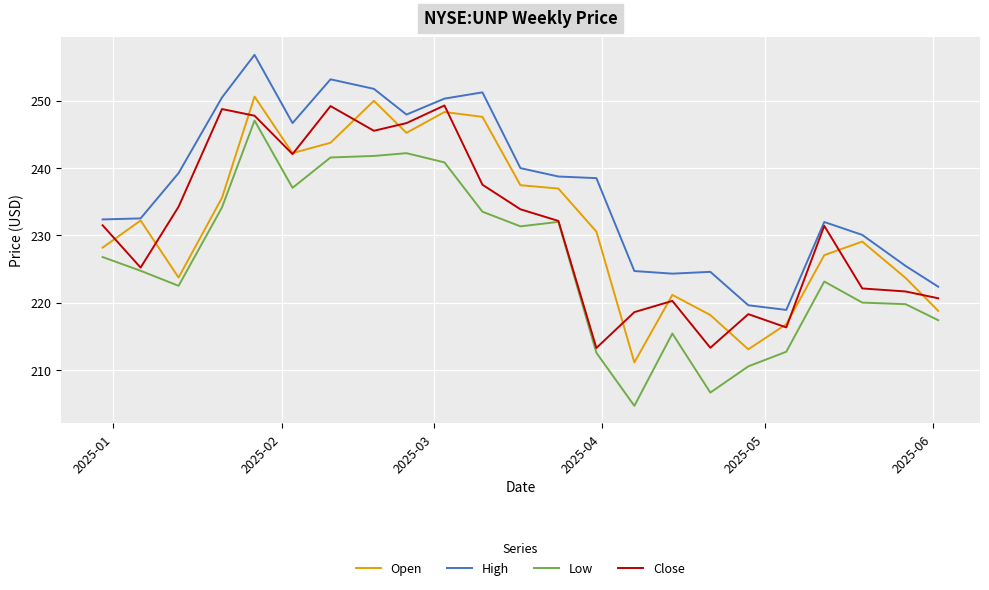

How many lines are shown in the chart?

4